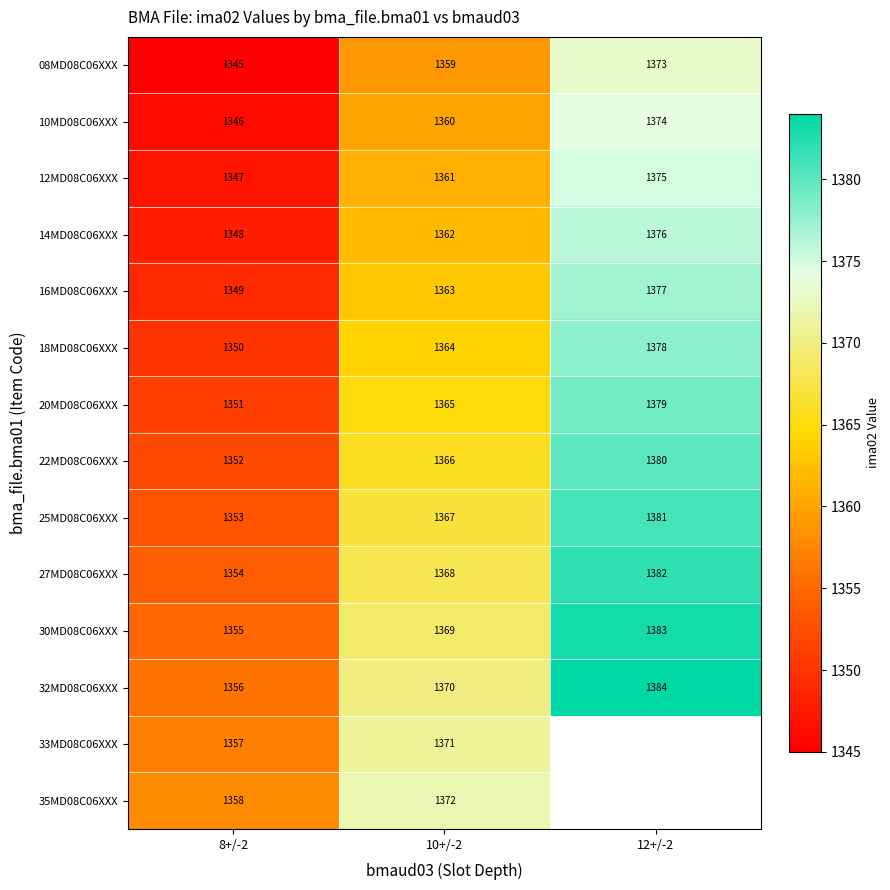

True or false: 27MD08C06XXX has a value of 675 at 12+/-2.

False